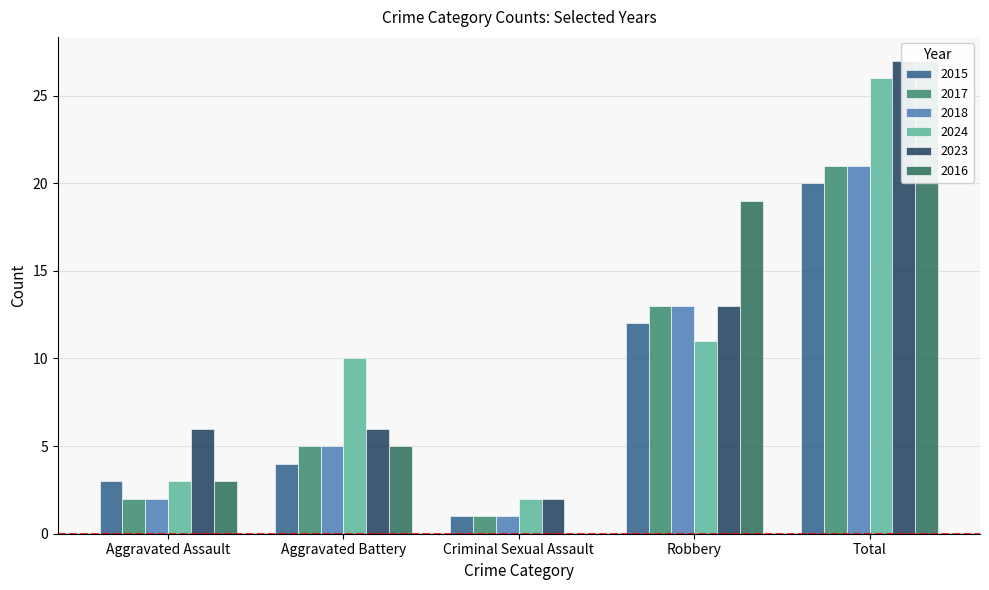

Which category has the lowest value in the 2015 series?

Criminal Sexual Assault